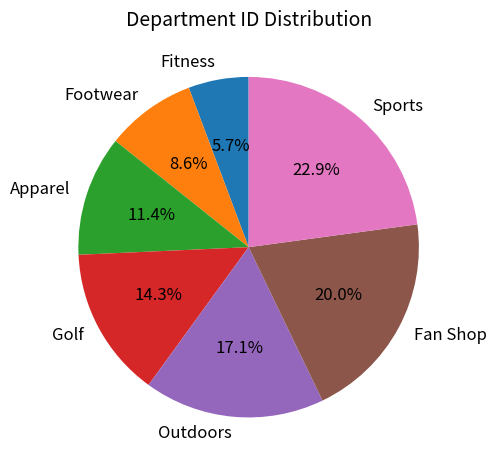

Count the number of slices in the pie.

7